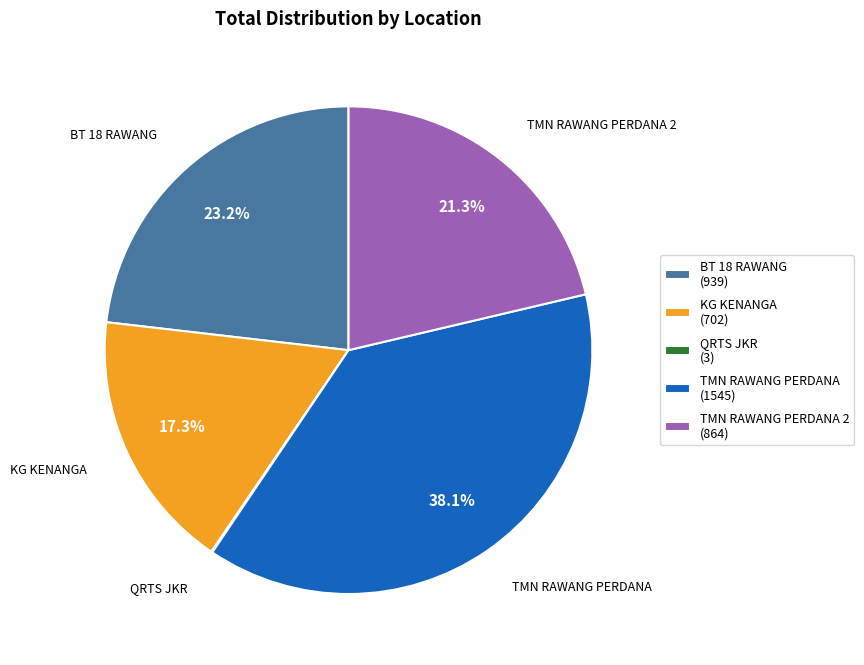

Combined, what portion of the pie is TMN RAWANG PERDANA (1545) and TMN RAWANG PERDANA 2 (864)?

59.4%